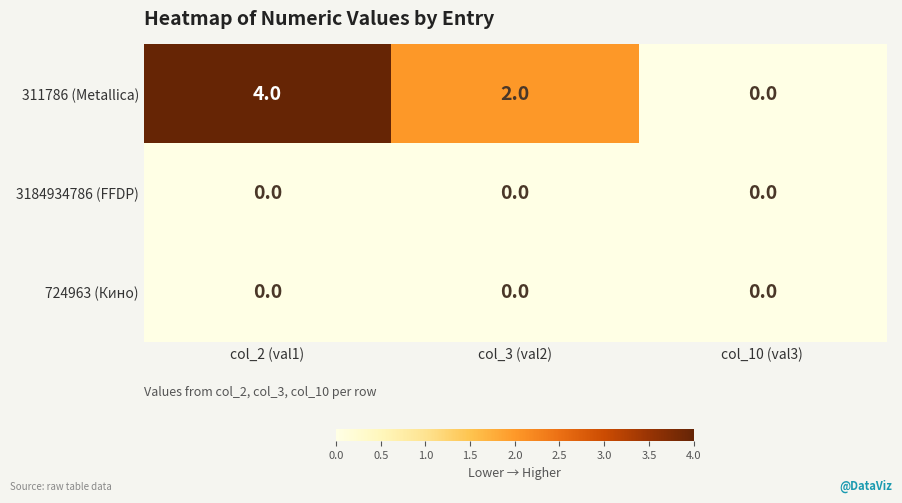

How many categories are shown in the chart?

3